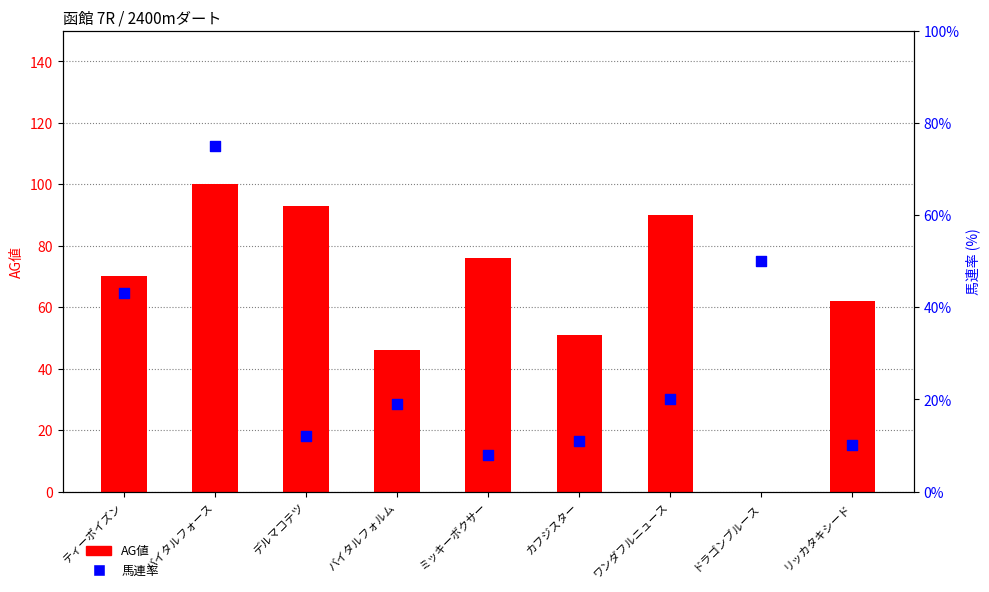

What are all the series names shown in the legend?

AG値, 馬連率